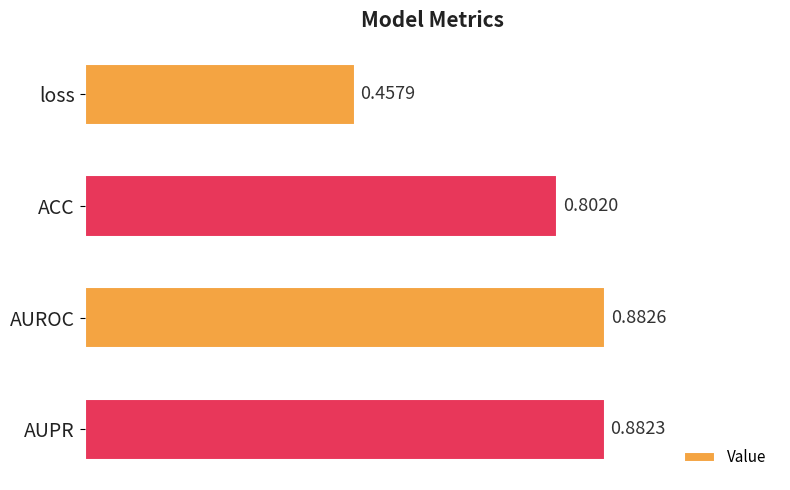

Does the chart contain any negative values?

No